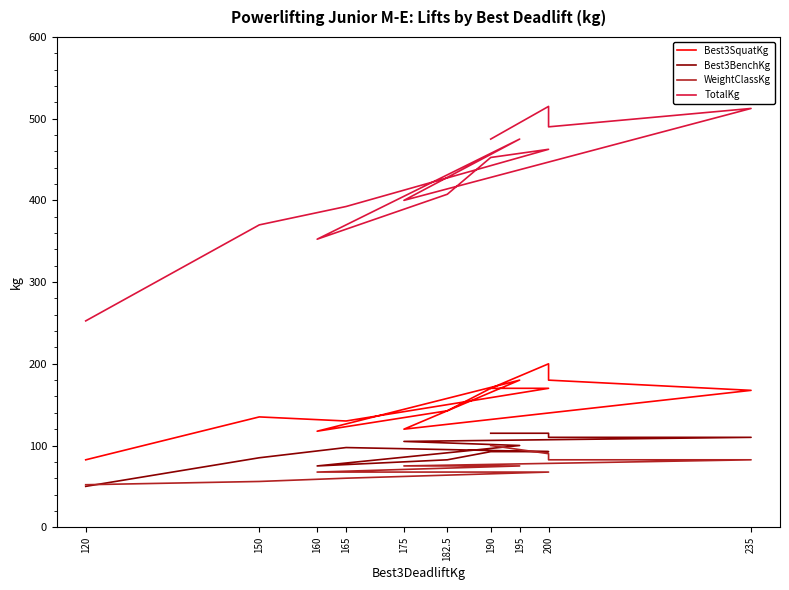

What is the difference between the Best3BenchKg values at 182.5 and 150?

2.5